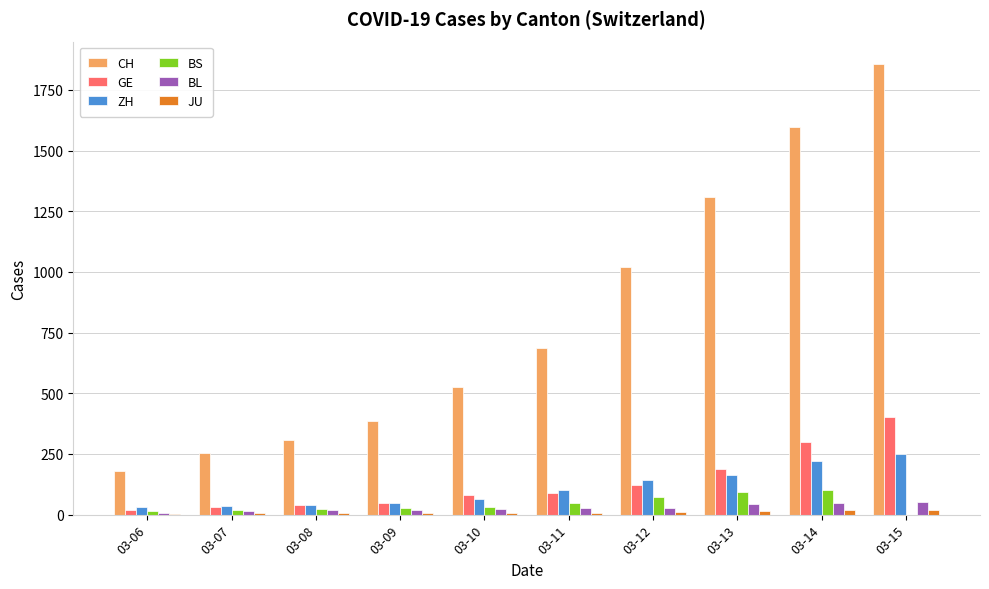

What is the spread (max minus min) of values at 03-13?

1293